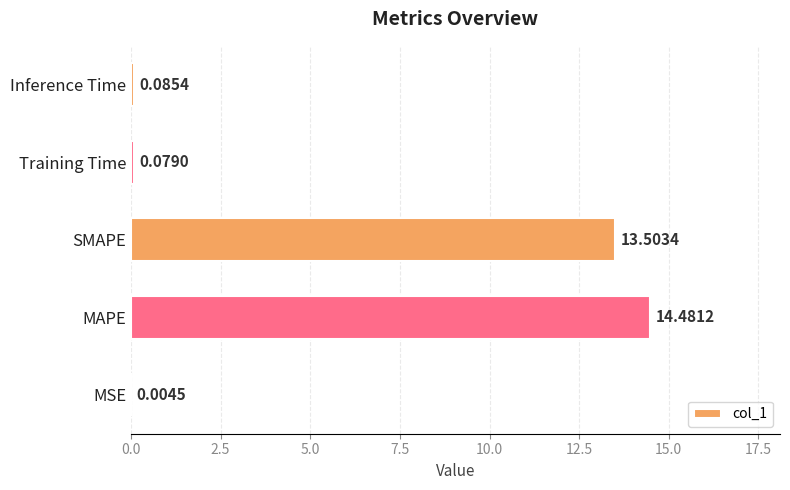

Where is the data nearest to the value 7?

SMAPE